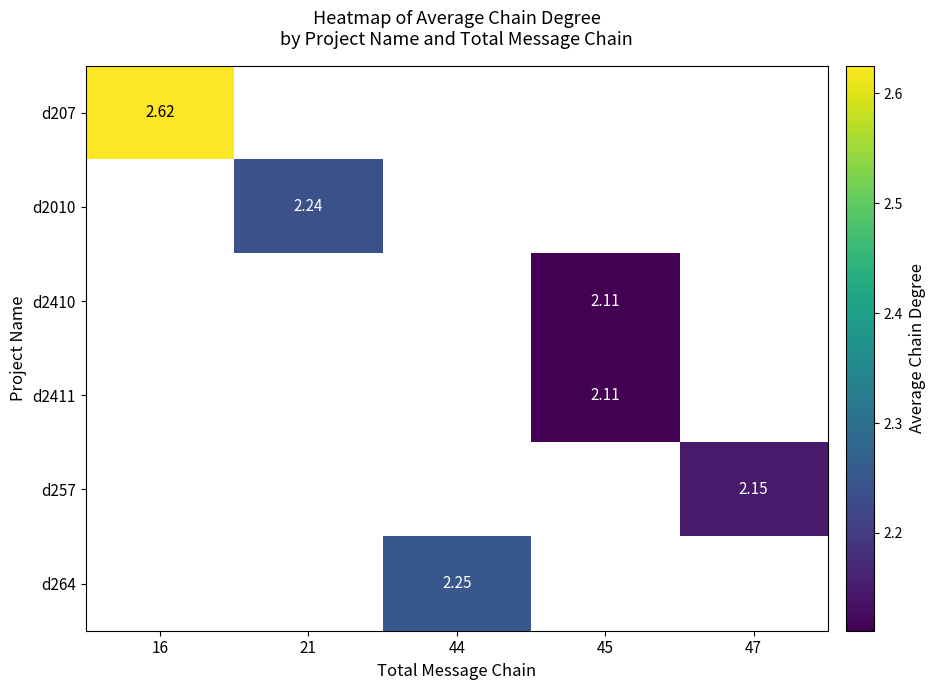

What is the minimum value shown in the chart?

2.1